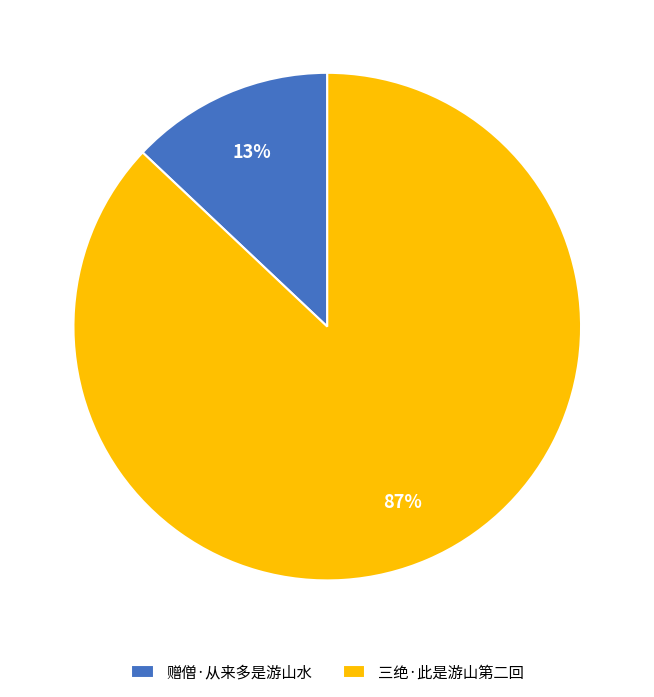

To the nearest percent, what percentage of the pie is 三绝·此是游山第二回?

87%